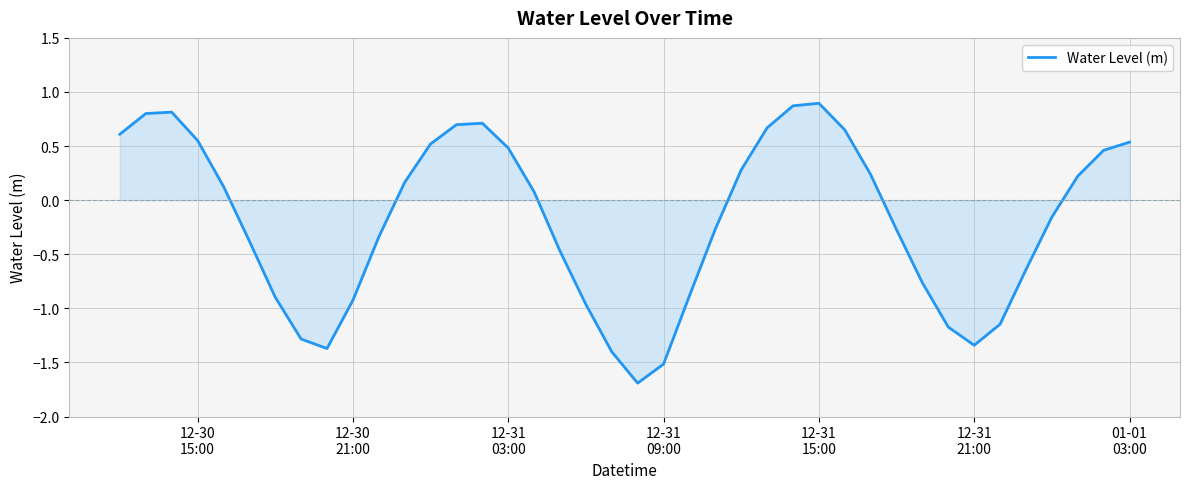

What is the minimum value shown in the chart?

-1.7